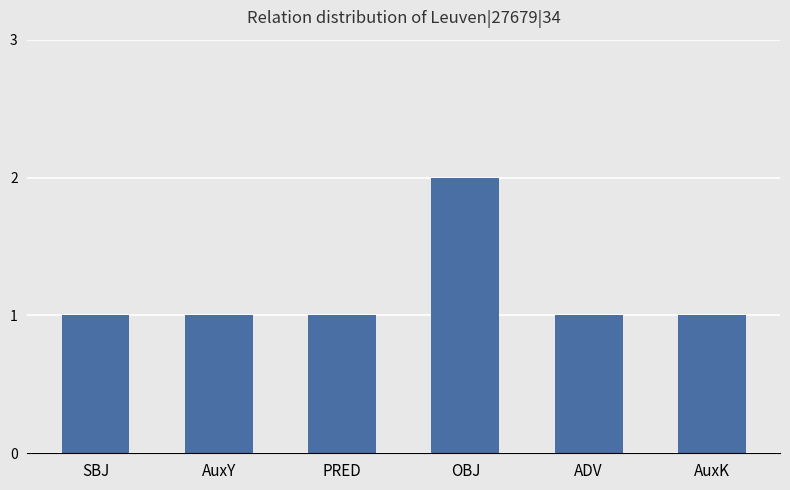

What is the maximum value shown in the chart?

2